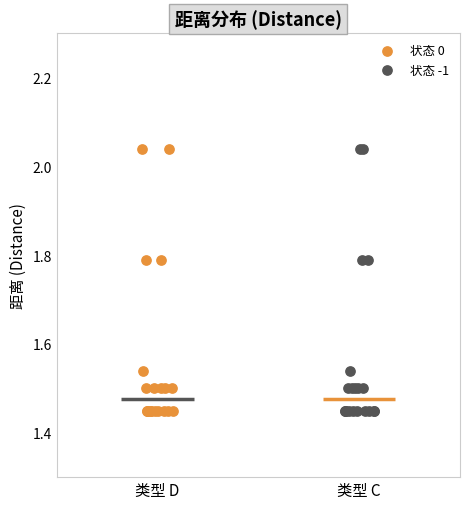

What are all the series names shown in the legend?

状态 0, 状态 -1